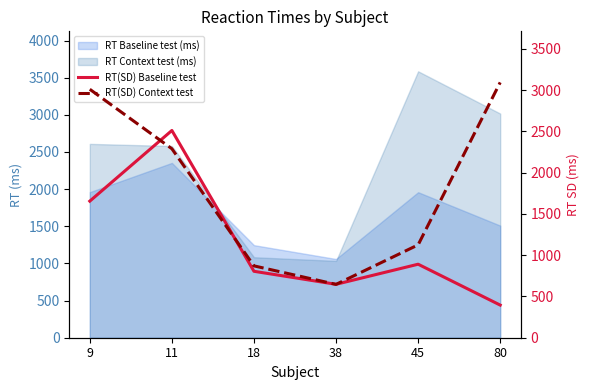

What is the sum of all RT(SD) Baseline test values?

6901.4